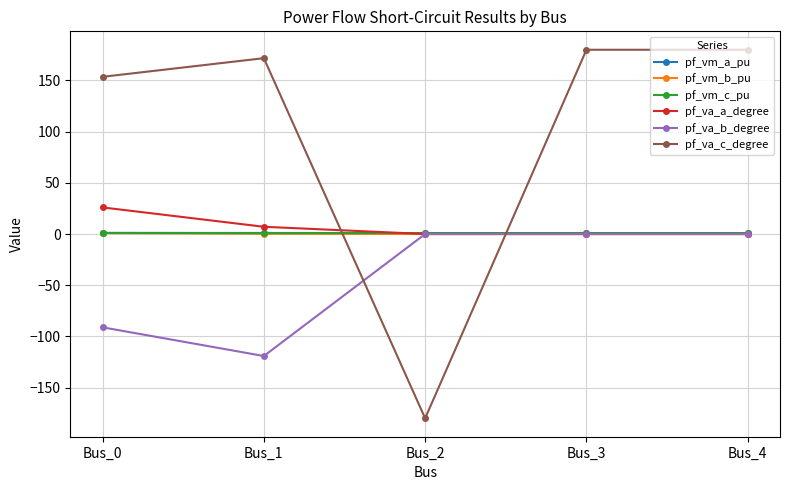

What is the minimum value for pf_va_c_degree?

-180.0